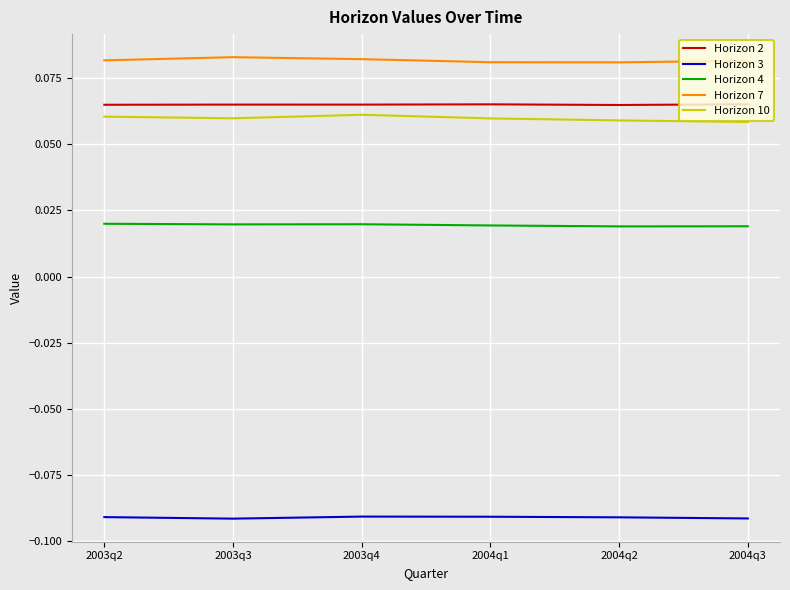

What position from the right is 2003q3?

5